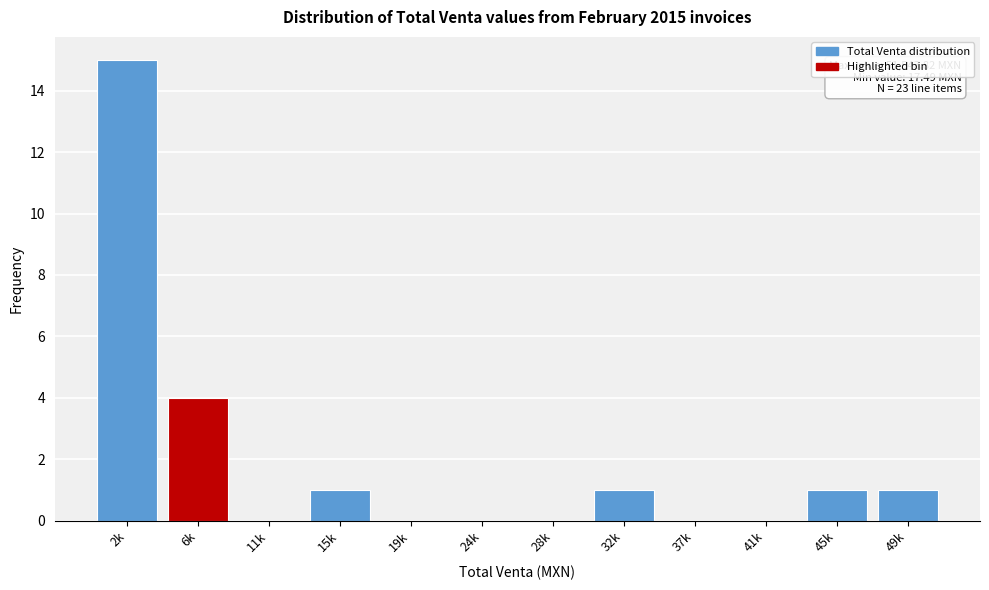

Reading left to right, what are all the values shown in this chart?

2k=15	6k=4	11k=0	15k=1	19k=0	24k=0	28k=0	32k=1	37k=0	41k=0	45k=1	49k=1